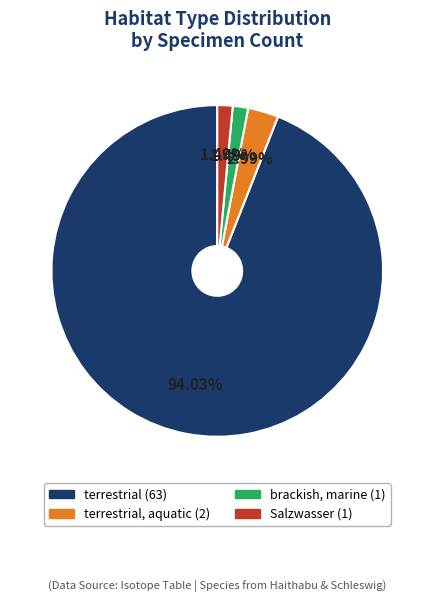

Is there a majority slice in this chart?

Yes